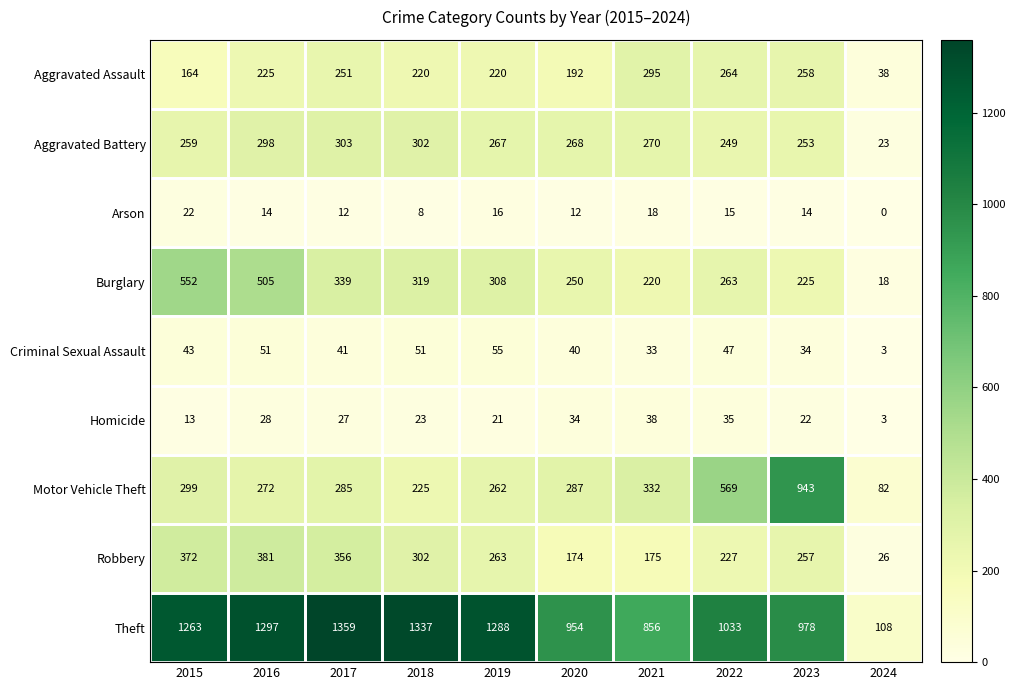

What is the sum of the Burglary values at 2015 and 2024?

570